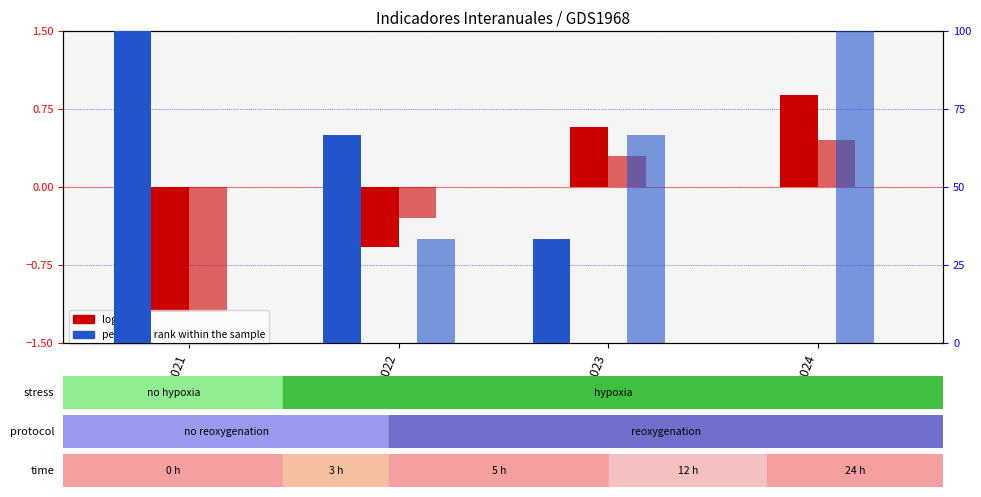

How many bars are there in total?

16